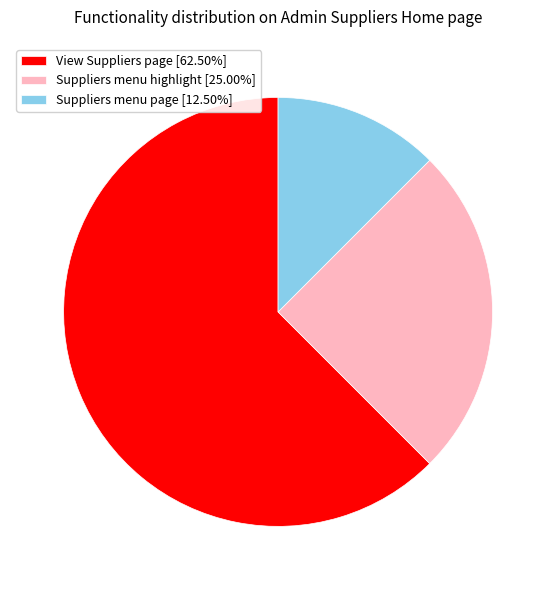

Rank the categories by value from highest to lowest.

View Suppliers page, Suppliers menu highlight, Suppliers menu page